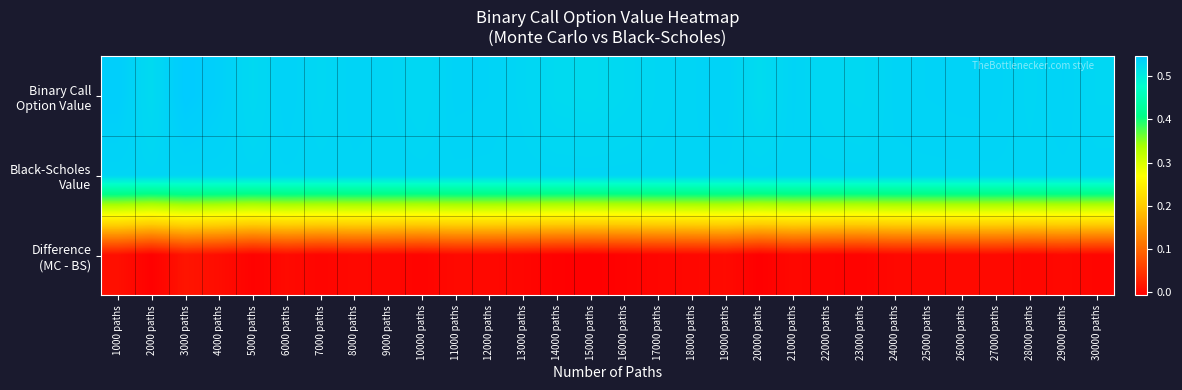

Between 18000 paths and 27000 paths, which is larger?

27000 paths